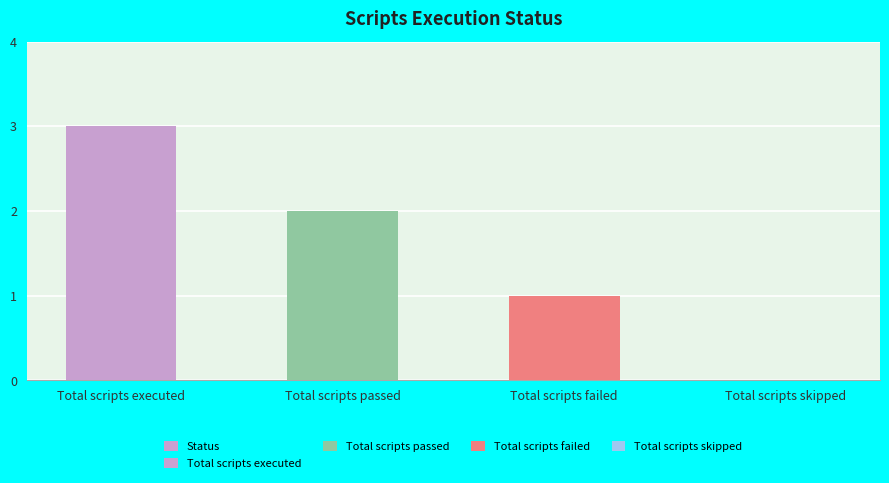

Reading left to right, list all the values displayed in this chart.

Total scripts executed=3	Total scripts passed=2	Total scripts failed=1	Total scripts skipped=0